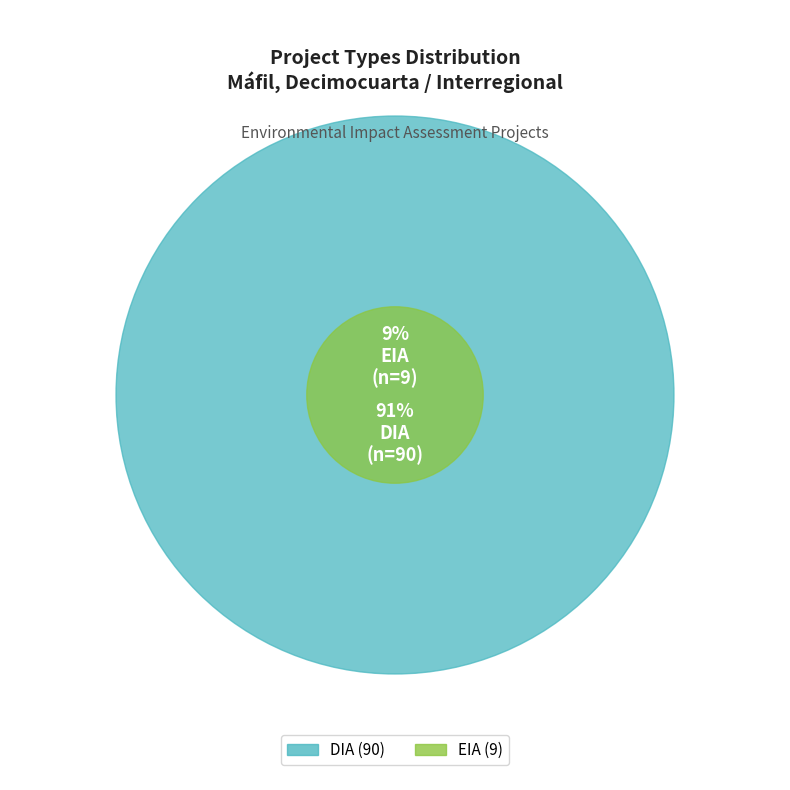

What is the total percentage of EIA and DIA?

100.0%